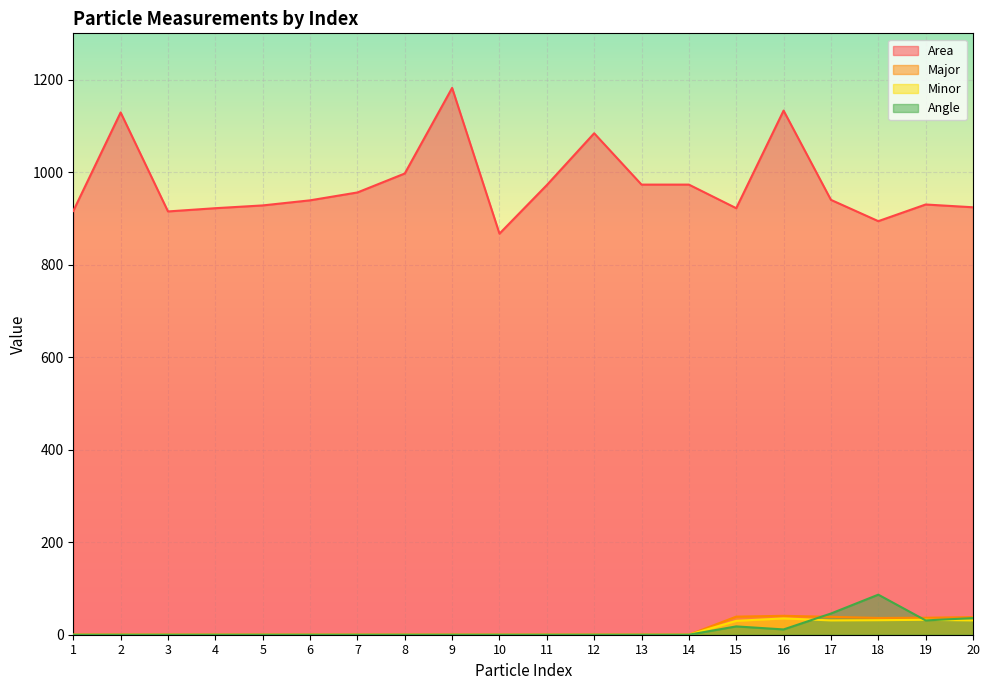

Reading left to right, what are all the values shown in this chart?

Area: 1=916.0	2=1129.0	3=915.0	4=922.0	5=928.0	6=939.0	7=956.0	8=997.0	9=1182.0	10=867.0	11=972.0	12=1084.0	13=973.0	14=973.0	15=922.0	16=1133.0	17=940.0	18=894.0	19=930.0	20=924.0
Major: 1=0.0	2=0.0	3=0.0	4=0.0	5=0.0	6=0.0	7=0.0	8=0.0	9=0.0	10=0.0	11=0.0	12=0.0	13=0.0	14=0.0	15=39.1	16=40.9	17=38.7	18=36.3	19=36.7	20=38.0
Minor: 1=0.0	2=0.0	3=0.0	4=0.0	5=0.0	6=0.0	7=0.0	8=0.0	9=0.0	10=0.0	11=0.0	12=0.0	13=0.0	14=0.0	15=30.0	16=35.3	17=30.9	18=31.4	19=32.3	20=30.9
Angle: 1=0.0	2=0.0	3=0.0	4=0.0	5=0.0	6=0.0	7=0.0	8=0.0	9=0.0	10=0.0	11=0.0	12=0.0	13=0.0	14=0.0	15=18.0	16=11.4	17=45.8	18=86.6	19=30.9	20=35.9